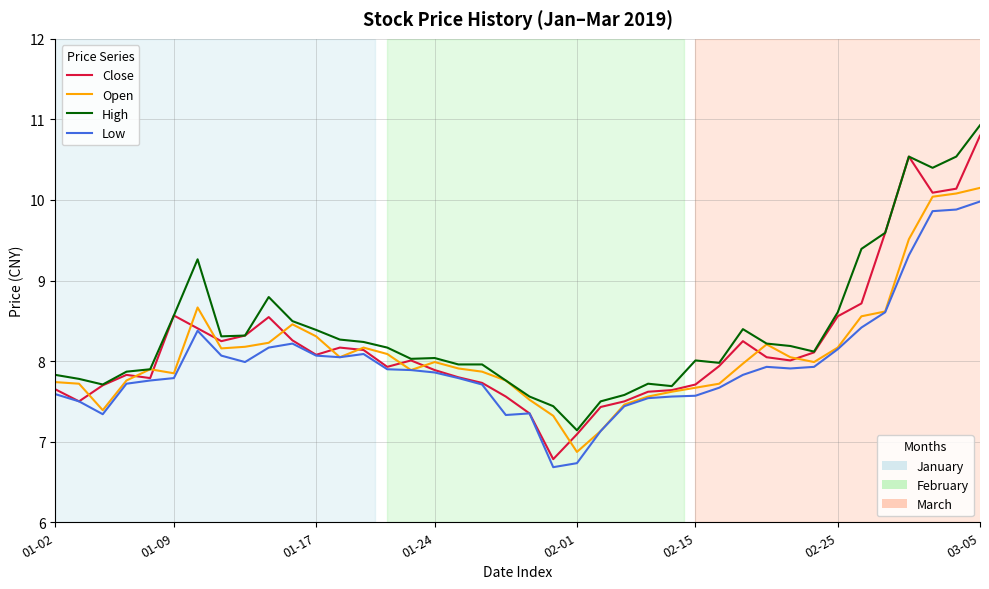

What is the greatest value displayed?

10.9